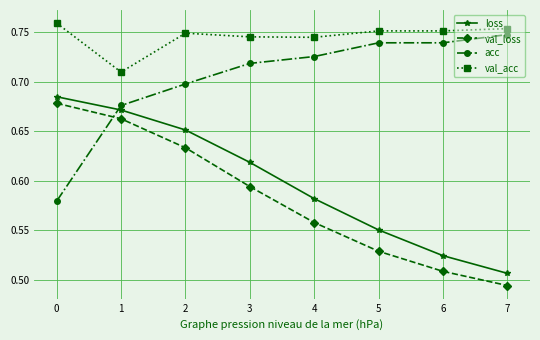

Which category has the lowest value across all series?

7